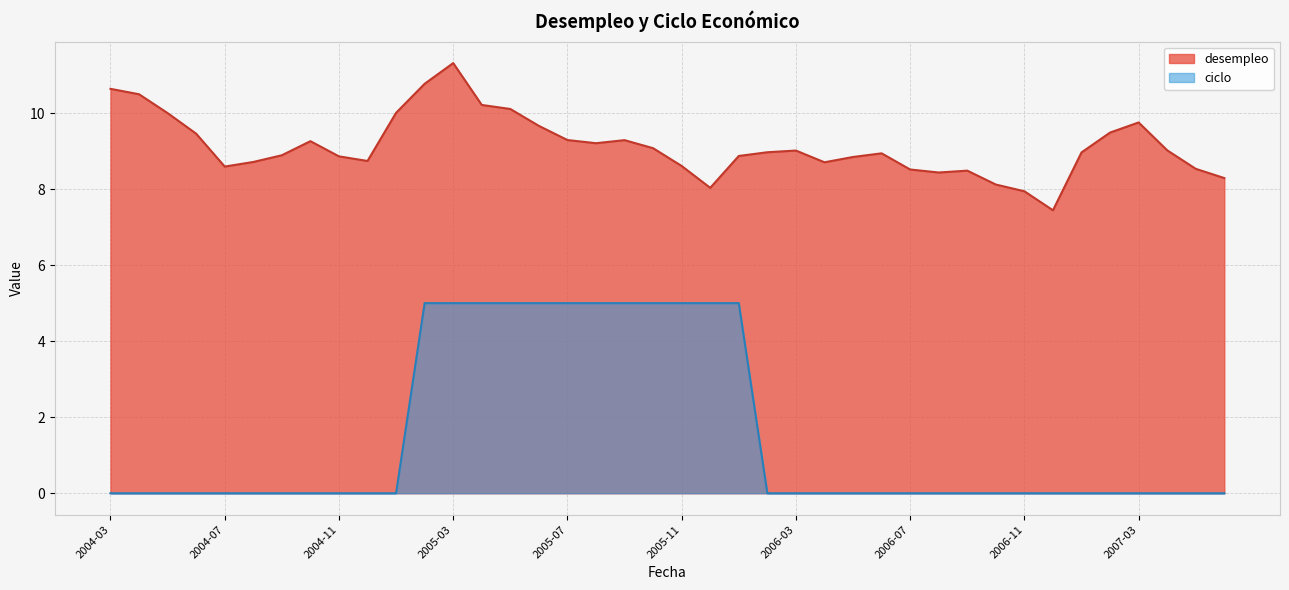

What are all the series names shown in the legend?

desempleo, ciclo